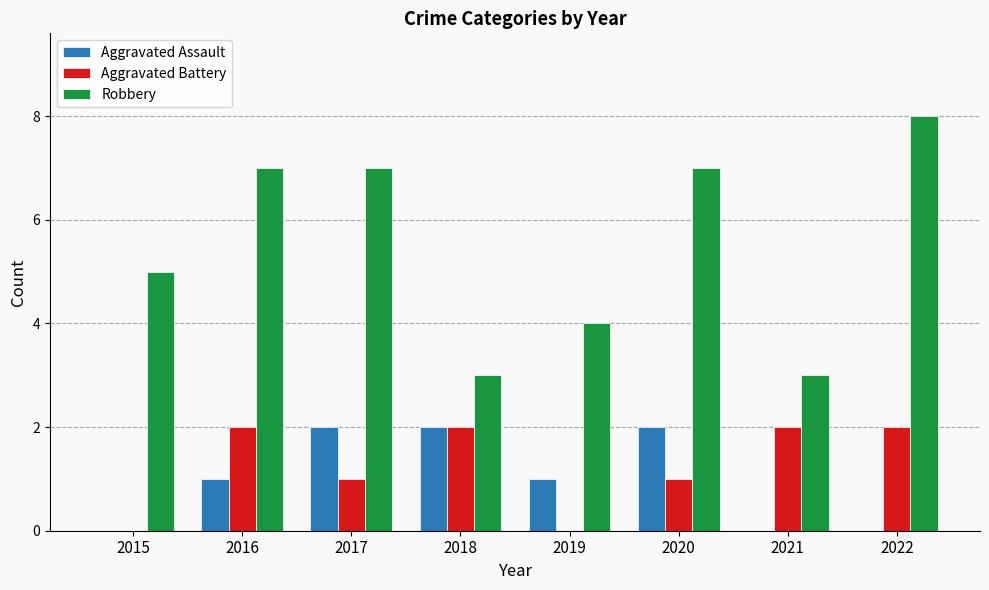

How many groups of bars are there?

8